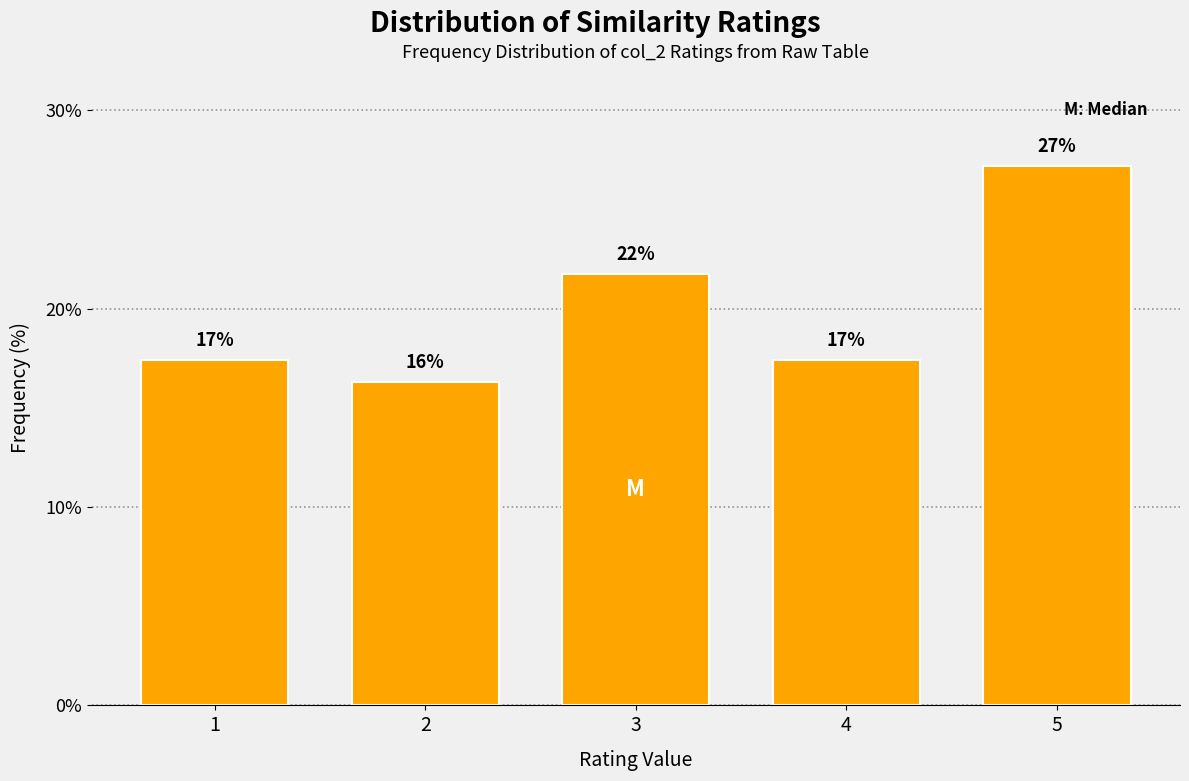

Does the chart contain any negative values?

No